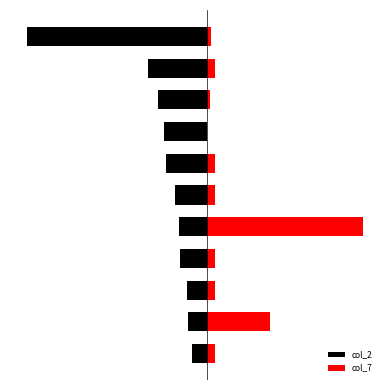

Reading right to left, list all the values displayed in this chart.

col_2: 10=-100.0	9=-32.6	8=-27.0	7=-23.7	6=-22.9	5=-17.7	4=-15.7	3=-15.0	2=-11.0	1=-10.5	0=-8.4
col_7: 10=2.2	9=4.3	8=1.4	7=0.2	6=4.3	5=4.3	4=86.6	3=4.3	2=4.3	1=34.6	0=4.3